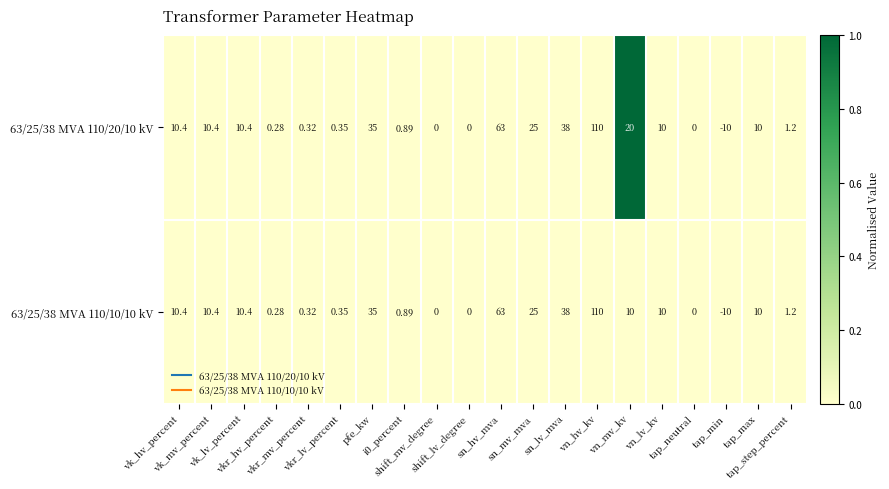

List the series in order of their peak value, highest first.

63/25/38 MVA 110/20/10 kV, 63/25/38 MVA 110/10/10 kV